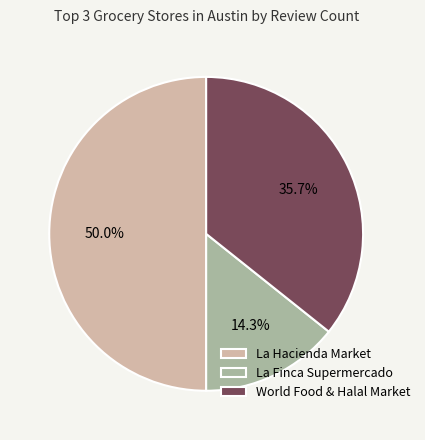

The World Food & Halal Market slice represents 26% of the pie. True or false?

False